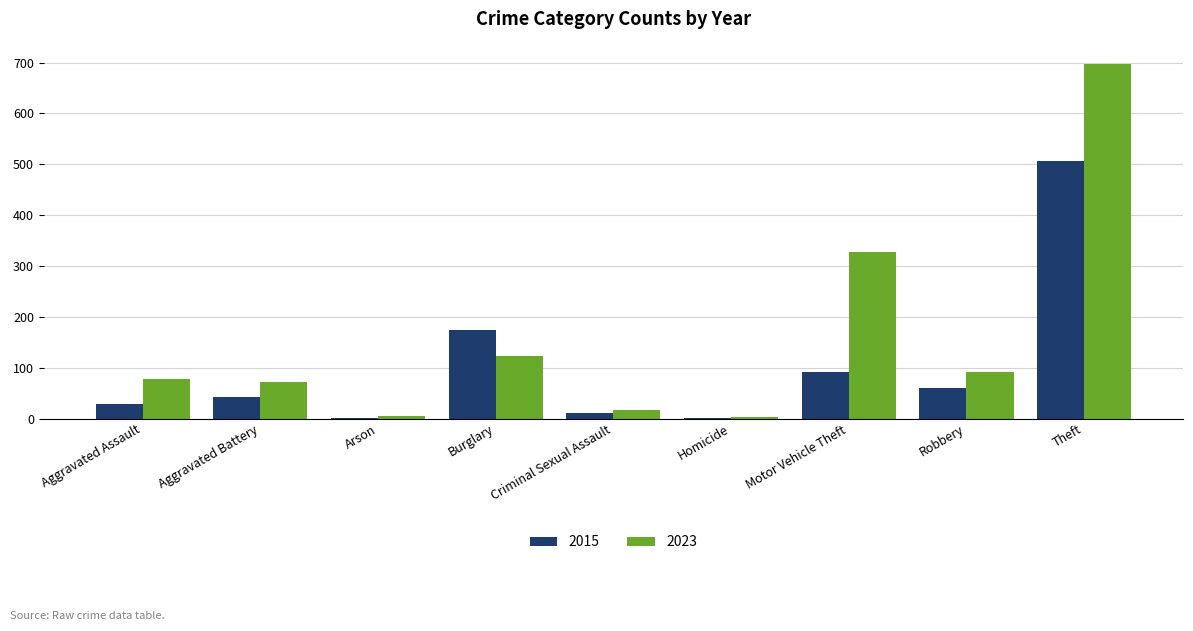

What is the sum of the 2015 values at Motor Vehicle Theft and Aggravated Assault?

119